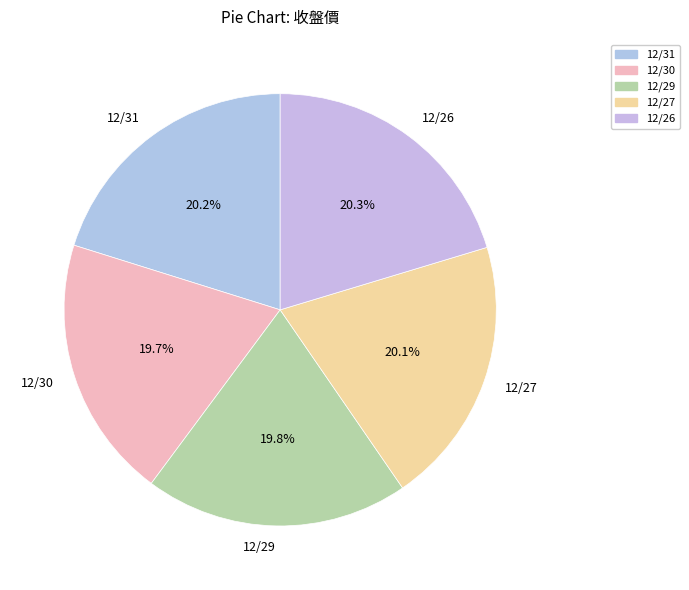

What percentage is NOT represented by 12/30?

80.3%